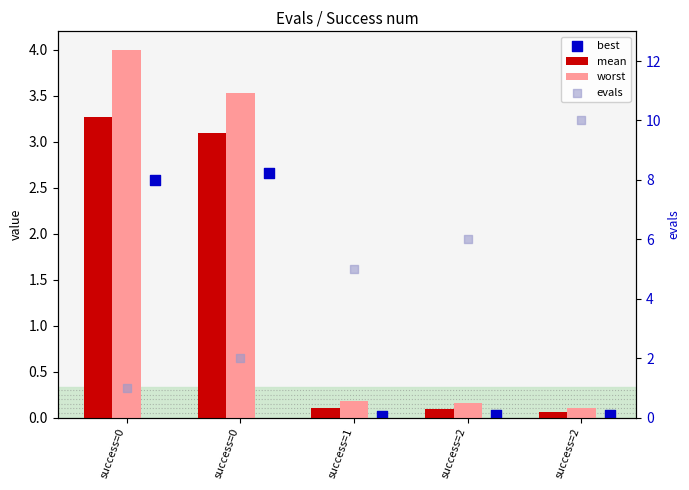

Which series has the largest total across all categories?

evals